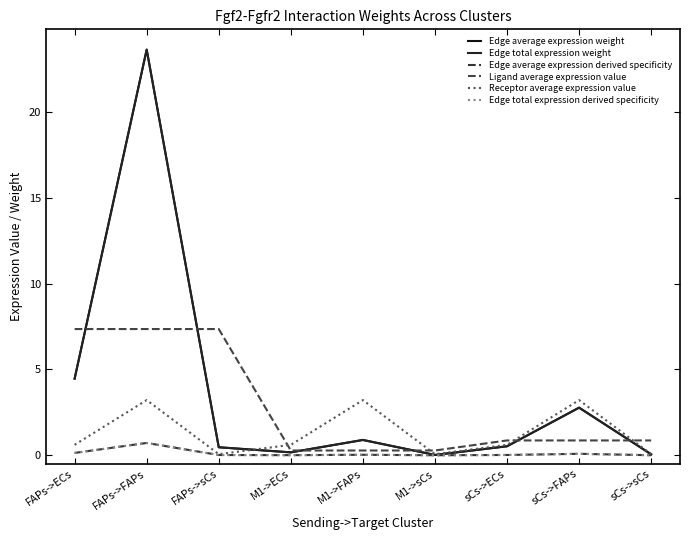

List the labels in order of Edge total expression weight value, largest first.

FAPs->FAPs, FAPs->ECs, sCs->FAPs, M1->FAPs, sCs->ECs, FAPs->sCs, M1->ECs, sCs->sCs, M1->sCs